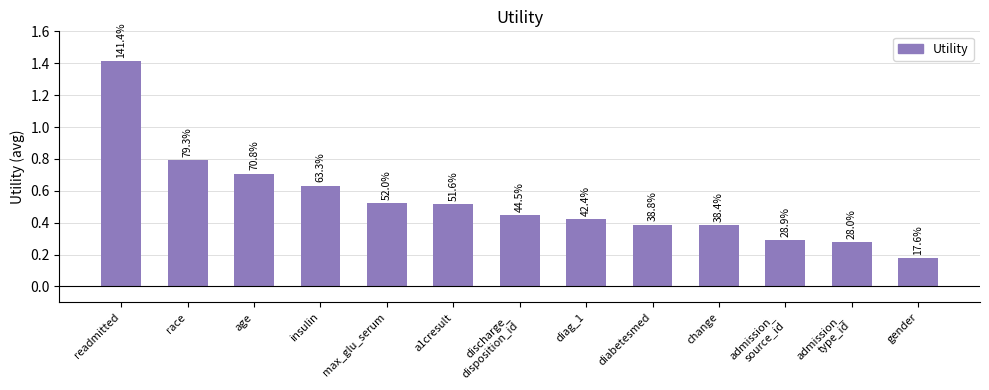

Which category has the lowest value across all series?

gender